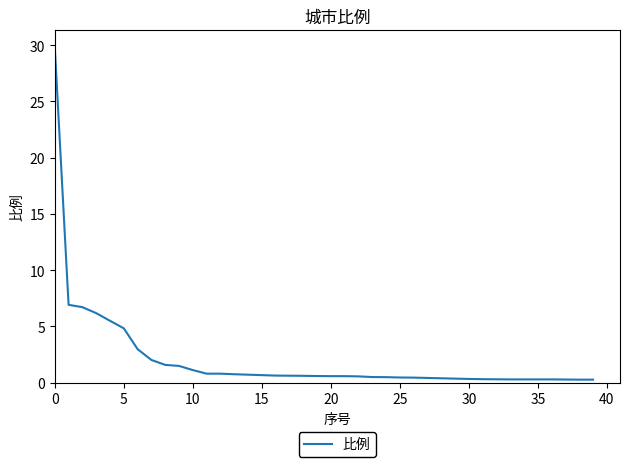

What is the difference between the maximum and minimum values?

29.6